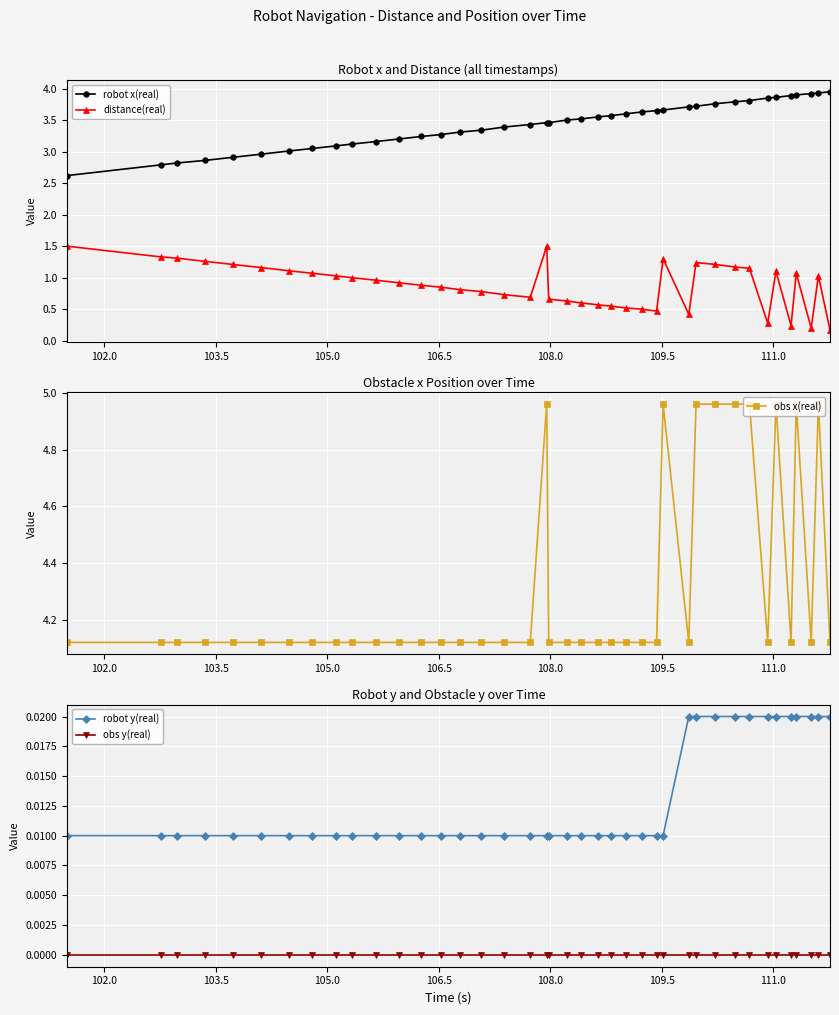

True or false: distance(real) and robot x(real) cross at least once.

False